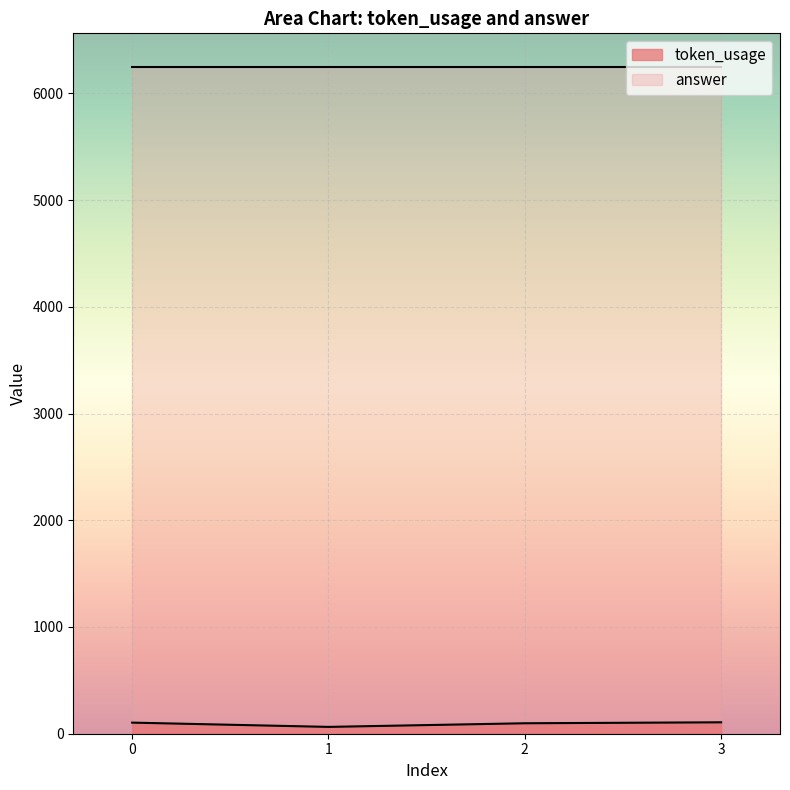

What is the approximate value at 2?

98